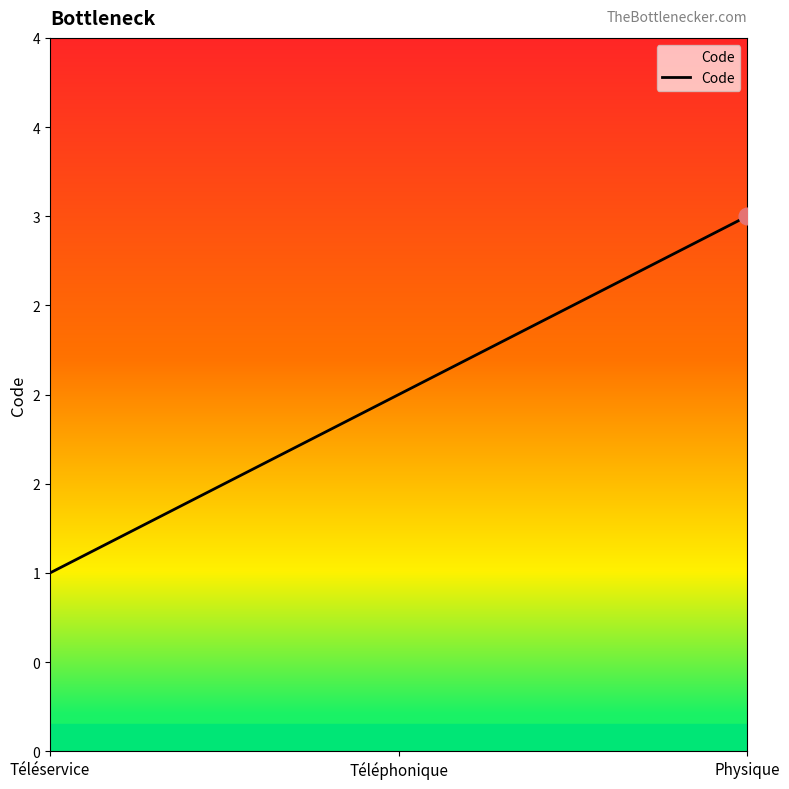

Does the chart have visible grid lines?

No